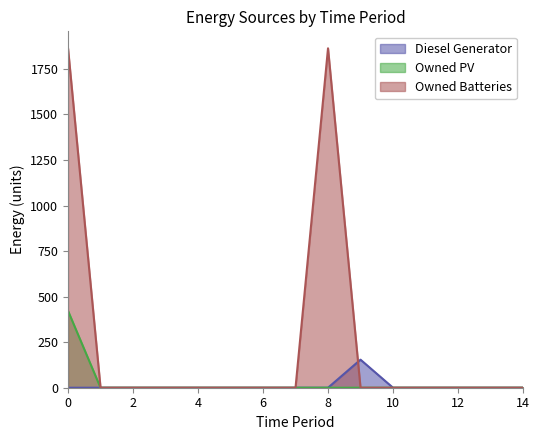

The value of Owned PV at 2 is 191. True or false?

False